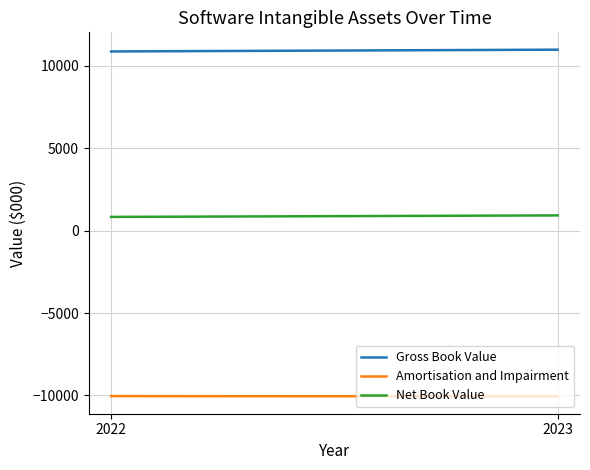

Reading right to left, transcribe all the data shown in this chart.

Gross Book Value: 2023=10985	2022=10877
Amortisation and Impairment: 2023=-10059	2022=-10043
Net Book Value: 2023=926	2022=834